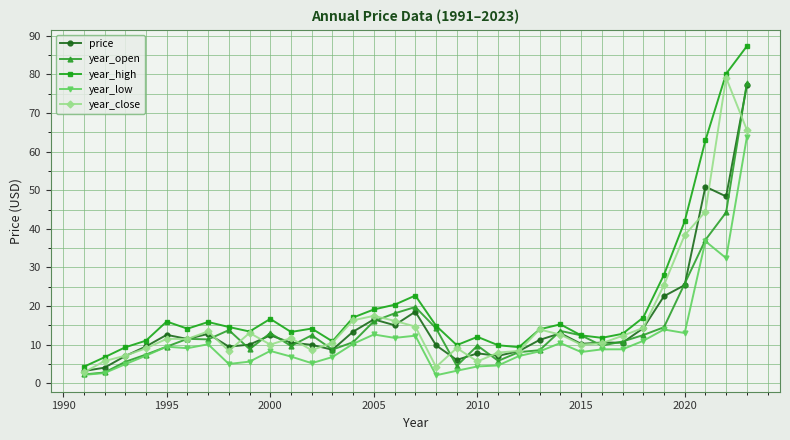

What is the value of the year_open point at the 2nd from the left?

2.8